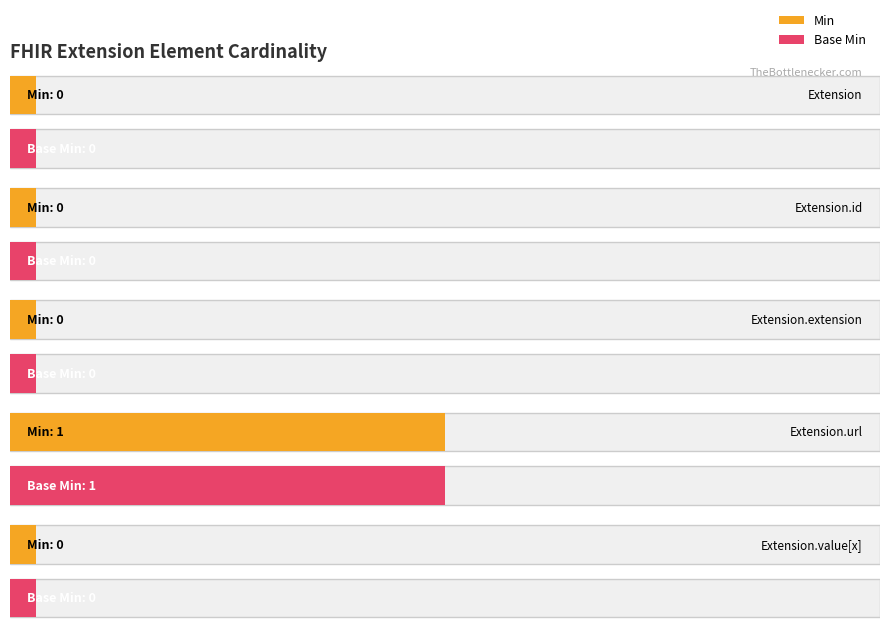

Does the chart contain stacked bars?

No